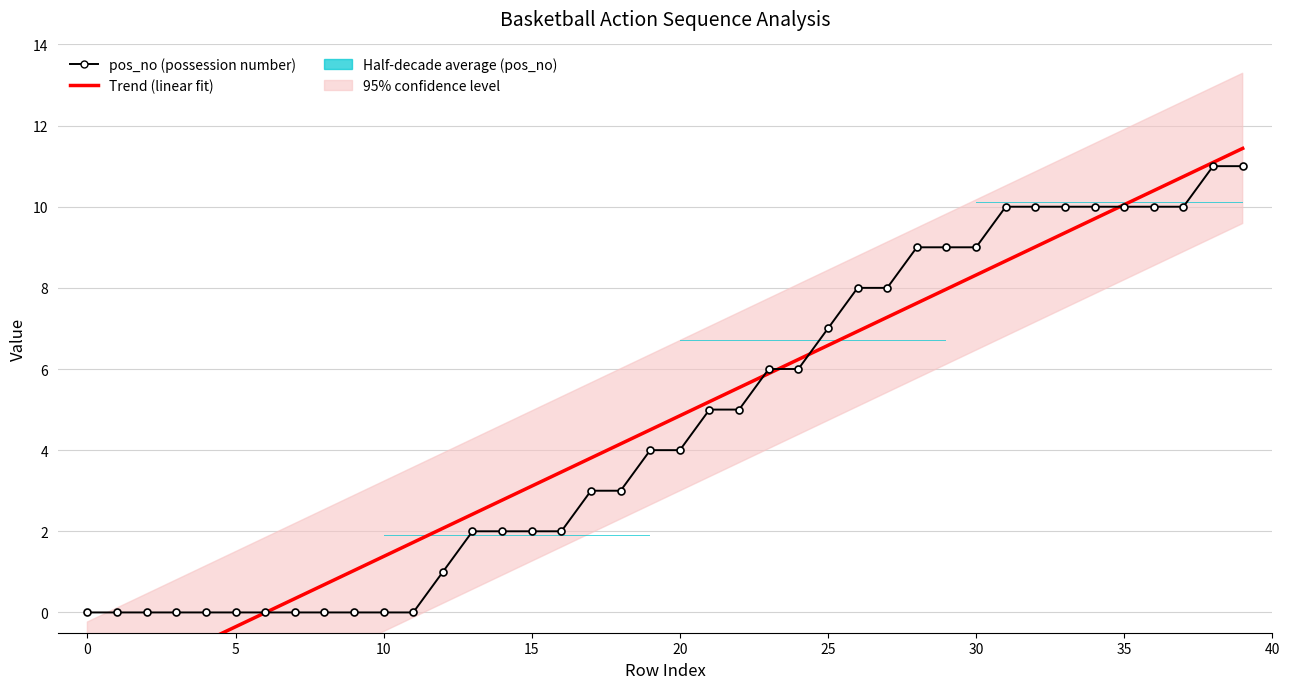

Reading left to right, extract all data points from this chart.

Trend (linear fit): -2.1	-1.7	-1.4	-1.0	-0.7	-0.4	-0.0	0.3	0.7	1.0	1.4	1.7	2.1	2.4	2.8	3.1	3.5	3.8	4.2	4.5	4.8	5.2	5.5	5.9	6.2	6.6	6.9	7.3	7.6	8.0	8.3	8.7	9.0	9.4	9.7	10.1	10.4	10.7	11.1	11.4
pos_no (possession number): 0.0	0.0	0.0	0.0	0.0	0.0	0.0	0.0	0.0	0.0	0.0	0.0	1.0	2.0	2.0	2.0	2.0	3.0	3.0	4.0	4.0	5.0	5.0	6.0	6.0	7.0	8.0	8.0	9.0	9.0	9.0	10.0	10.0	10.0	10.0	10.0	10.0	10.0	11.0	11.0